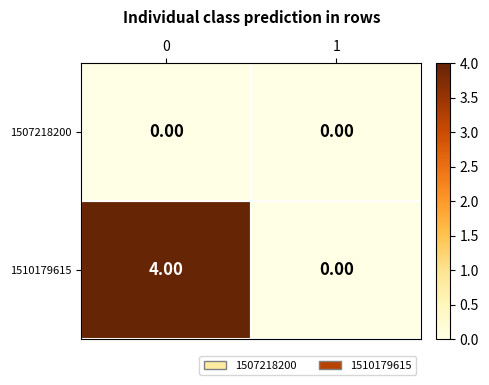

Which series has the widest spread of values?

1510179615